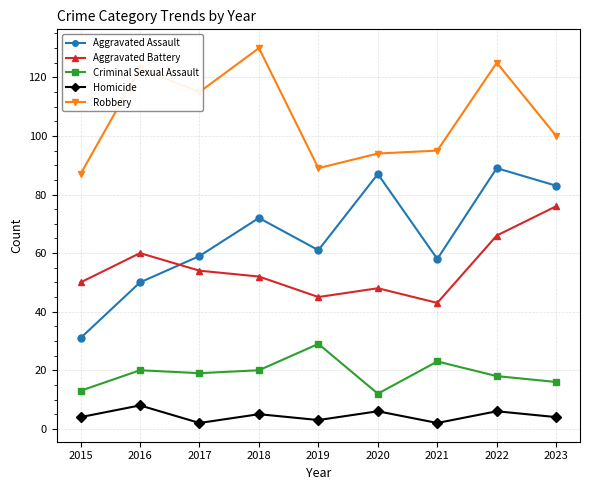

True or false: Aggravated Assault and Aggravated Battery cross at least once.

True